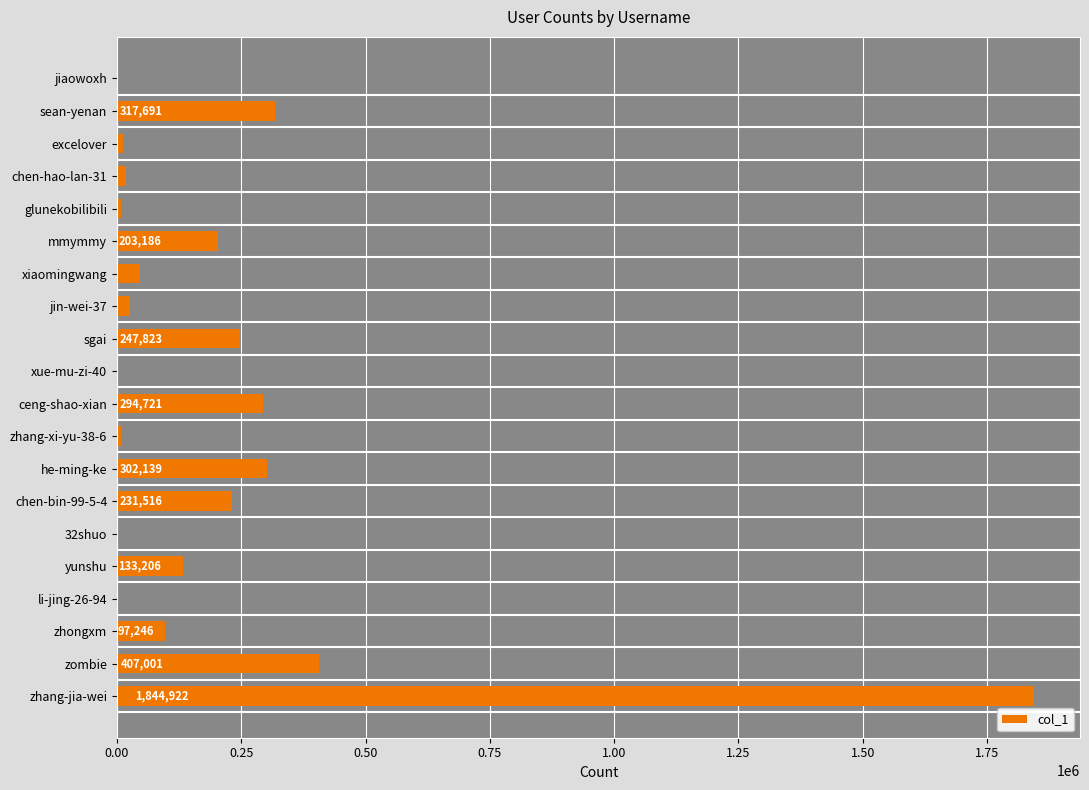

How many categories are shown in the chart?

20